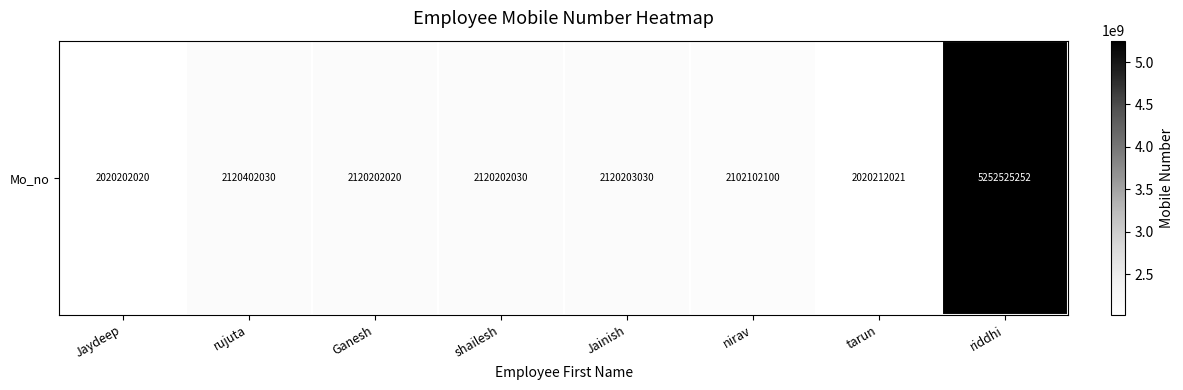

What is the change in value from Ganesh to riddhi?

+3132323232